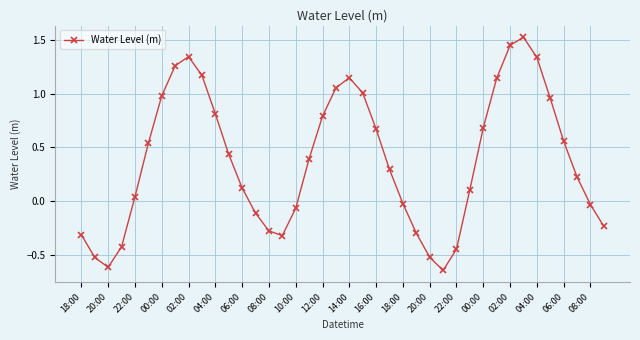

How many interior local peaks (higher than both neighbors) does the data have?

3